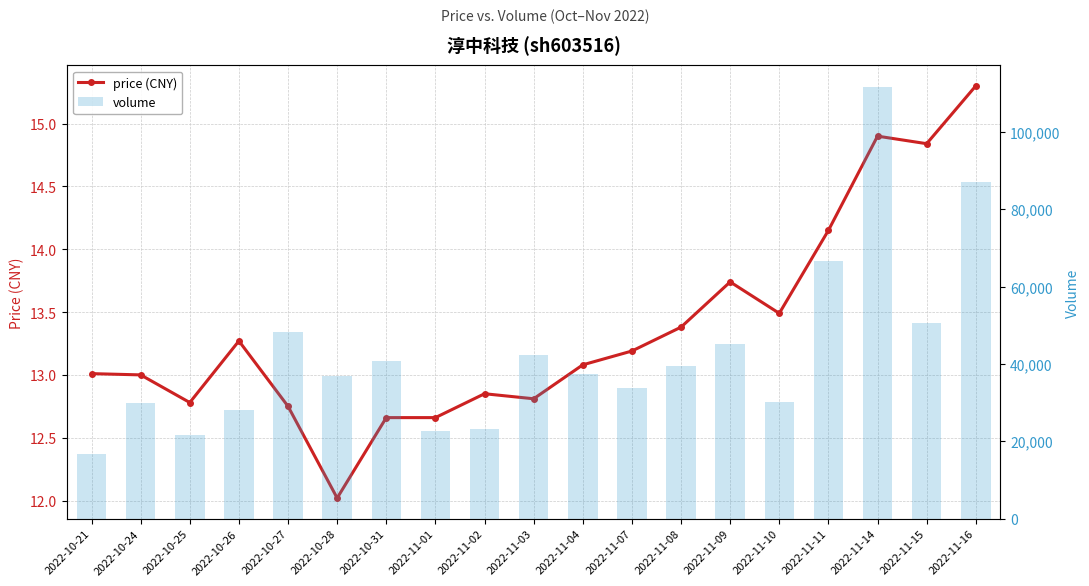

Reading right to left, transcribe all the data shown in this chart.

price: 15.3	14.8	14.9	14.2	13.5	13.7	13.4	13.2	13.1	12.8	12.8	12.7	12.7	12.0	12.8	13.3	12.8	13.0	13.0
volume: 87013.0	50579.0	111616.0	66560.0	30129.0	45228.0	39452.0	33757.0	37304.0	42333.0	23214.0	22677.0	40660.0	36926.0	48240.0	27978.0	21677.0	29875.0	16806.0